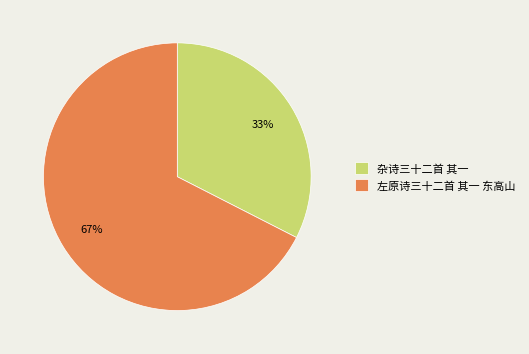

The 左原诗三十二首 其一 东高山 slice represents 76% of the pie. True or false?

False